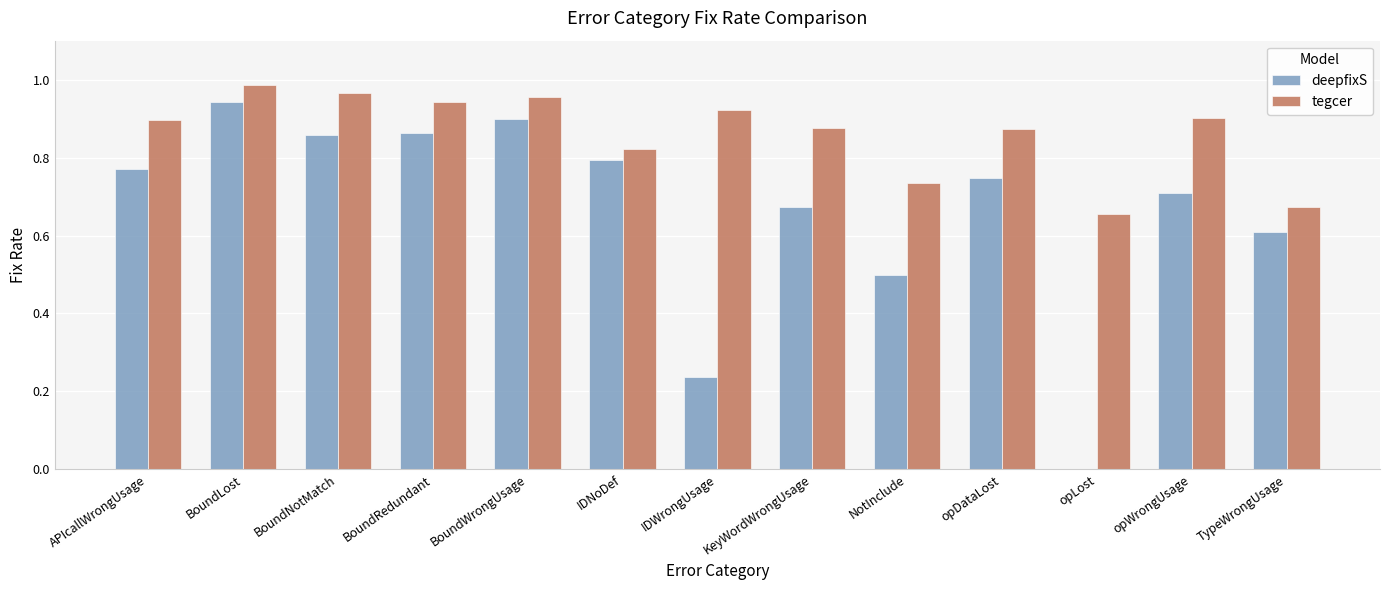

Are the bars grouped side by side (vs. stacked)?

Yes